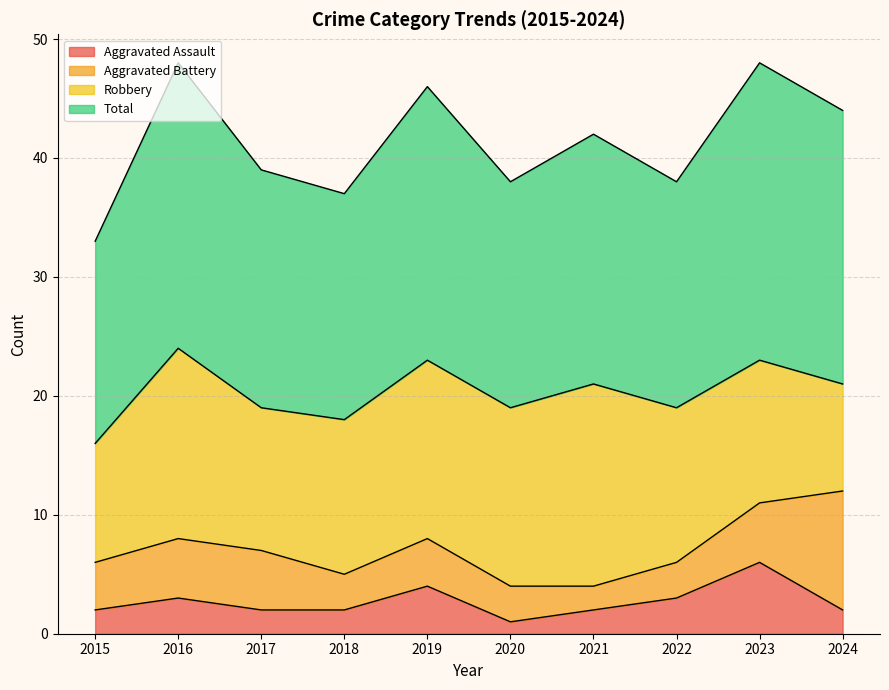

Does the chart have visible grid lines?

Yes